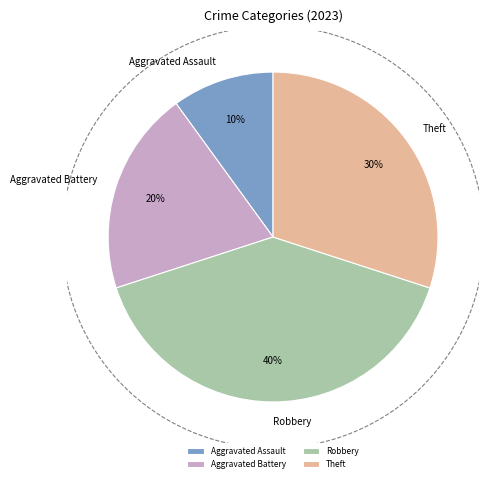

What is the ratio of the value at Aggravated Battery to the value at Theft?

0.7